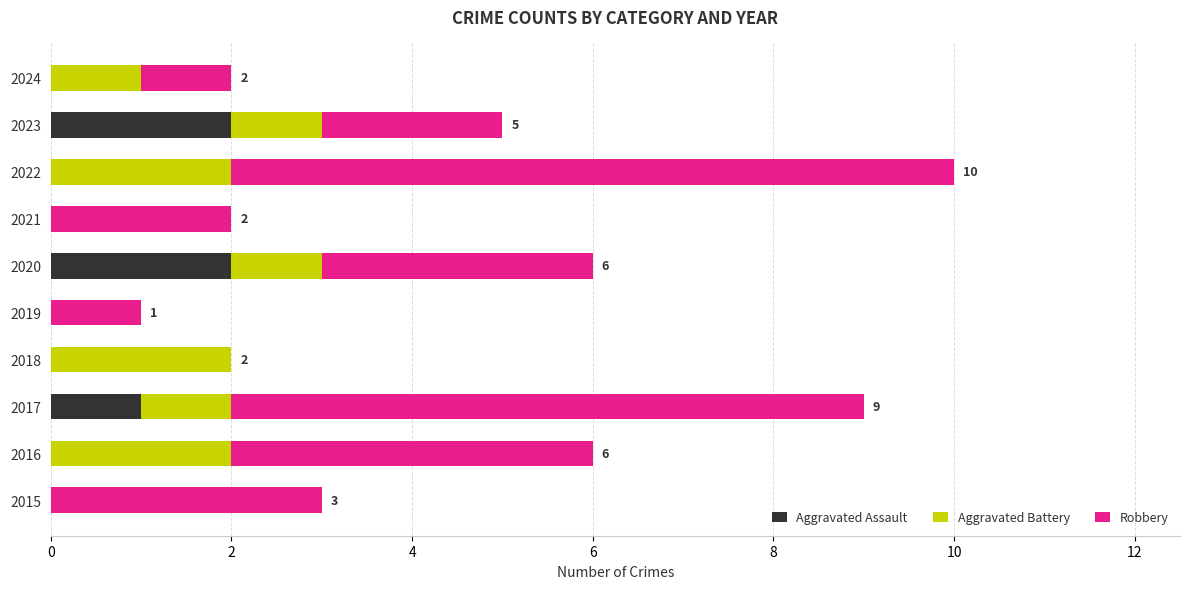

What is the total value across all series at 2022?

10